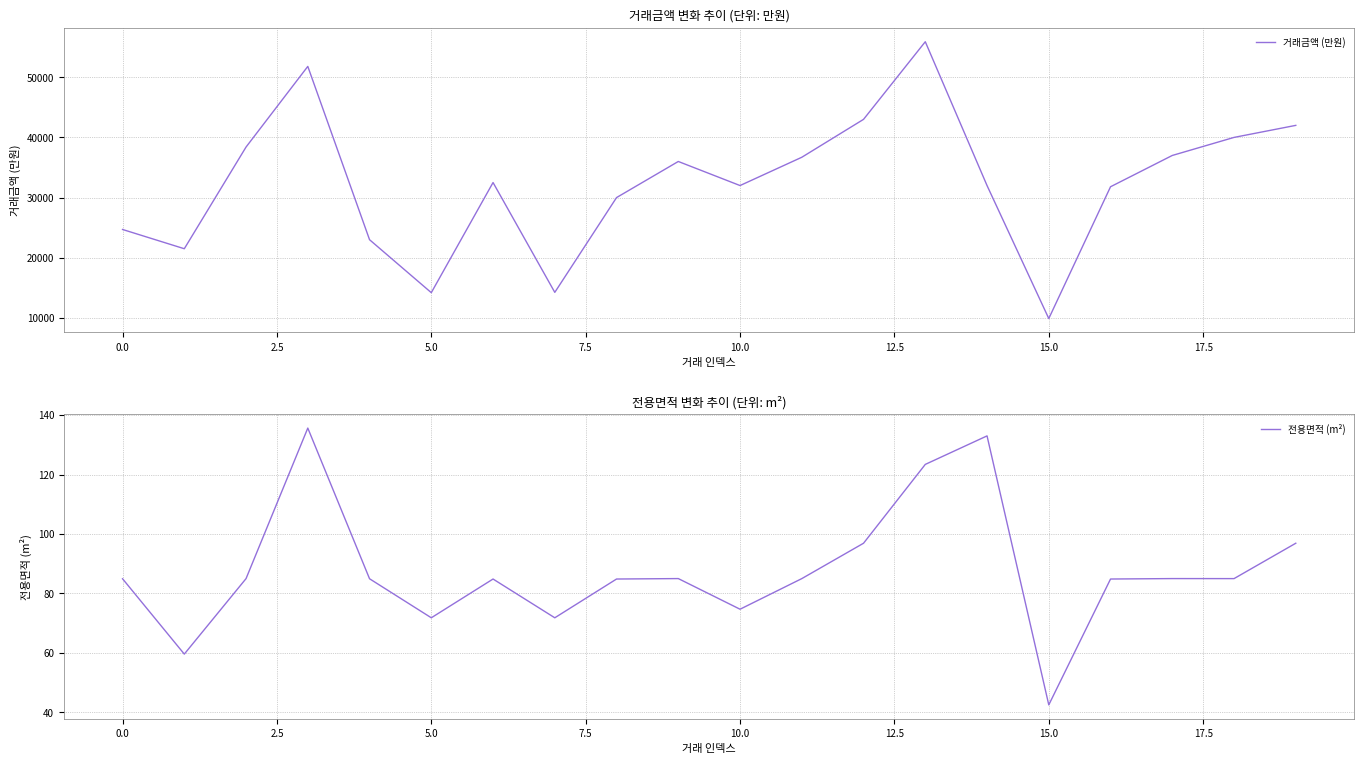

Which category has the lowest value across all series?

15